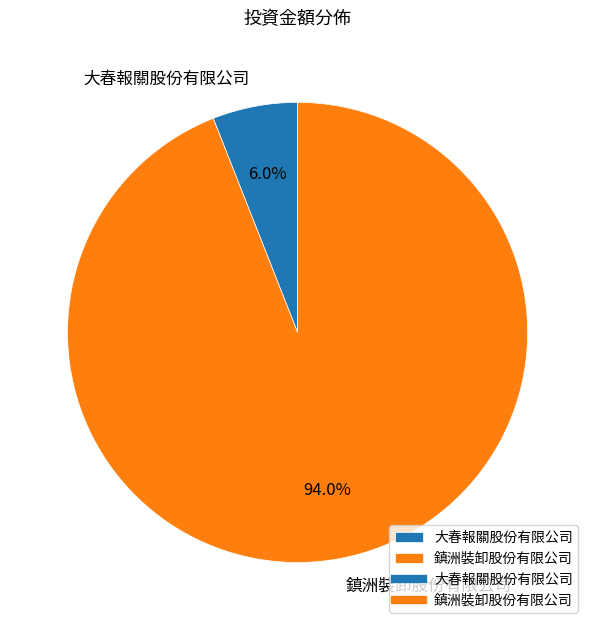

How many slices are in this pie chart?

2